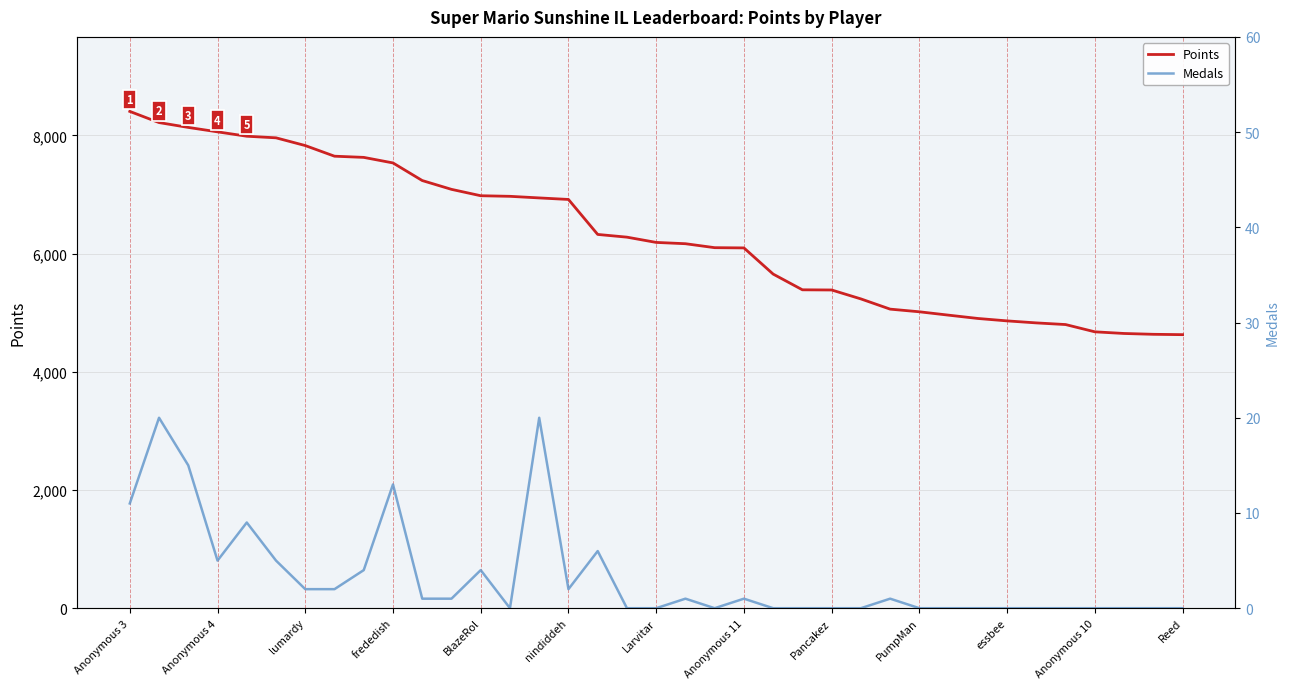

At how many categories does at least one series exceed 2733?

37